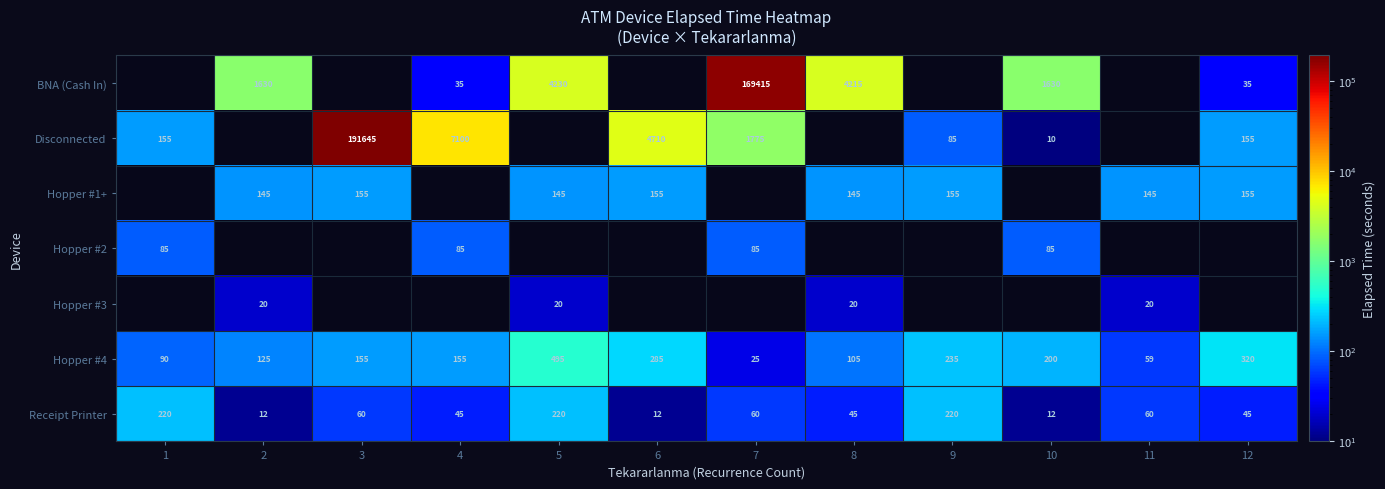

The value of BNA (Cash In) at 5 is 4230. True or false?

True